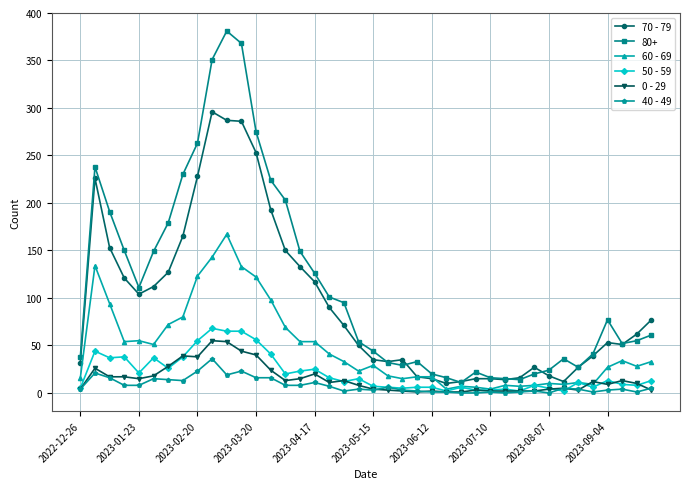

Which series has the largest total across all categories?

80+